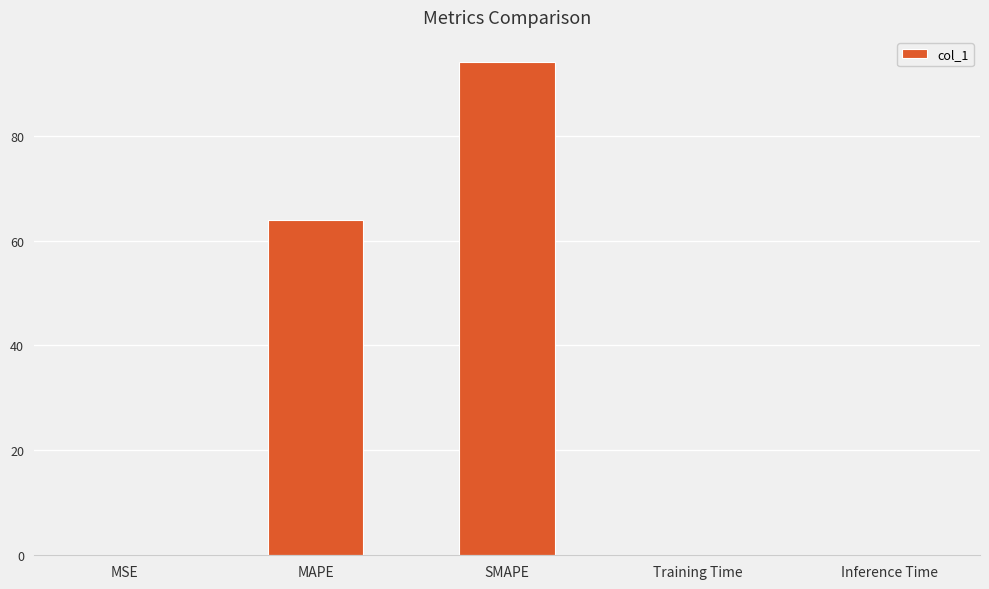

Where is the data nearest to the value 47?

MAPE